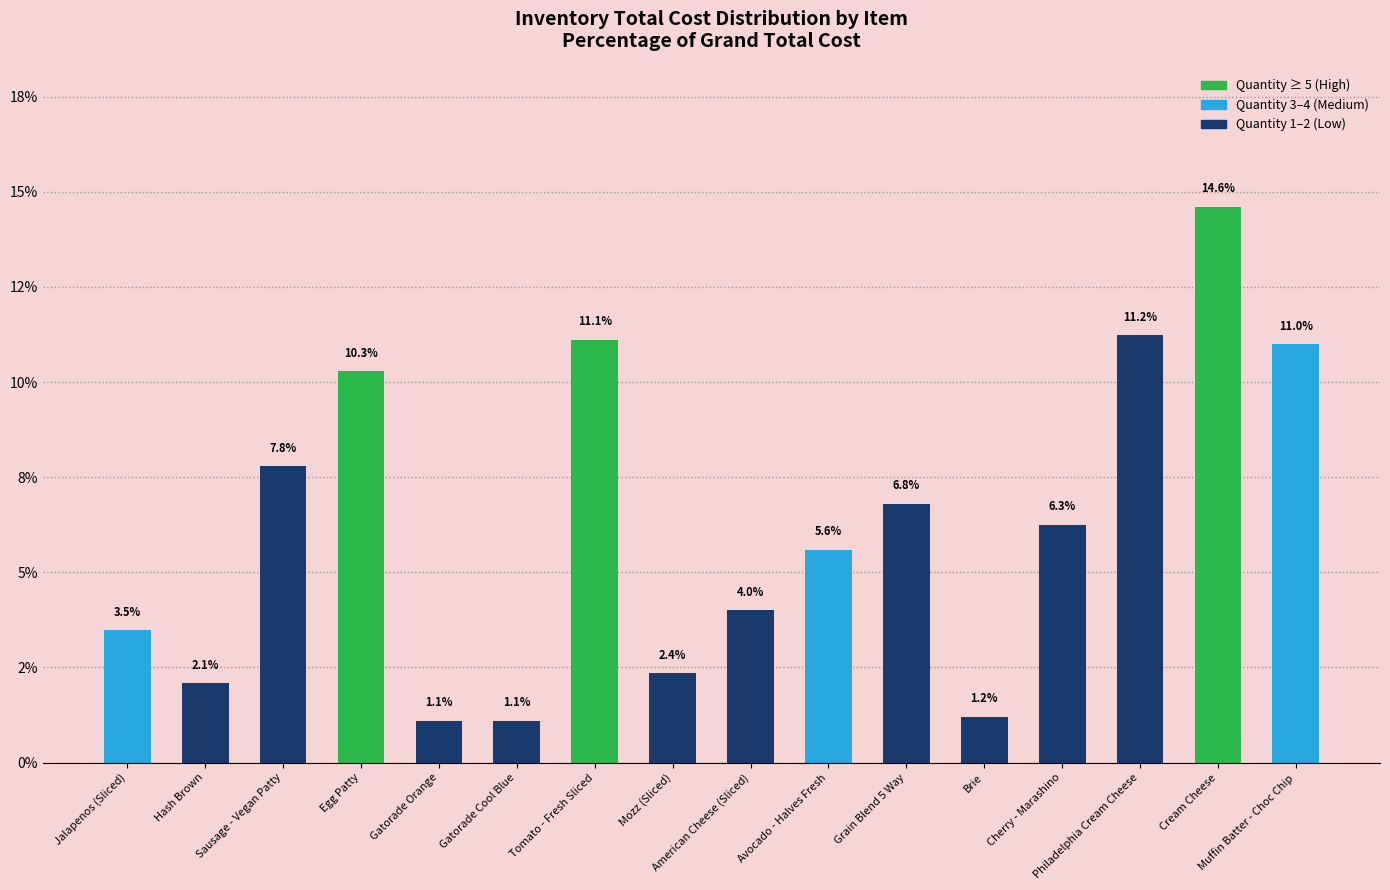

Does the chart contain any negative values?

No